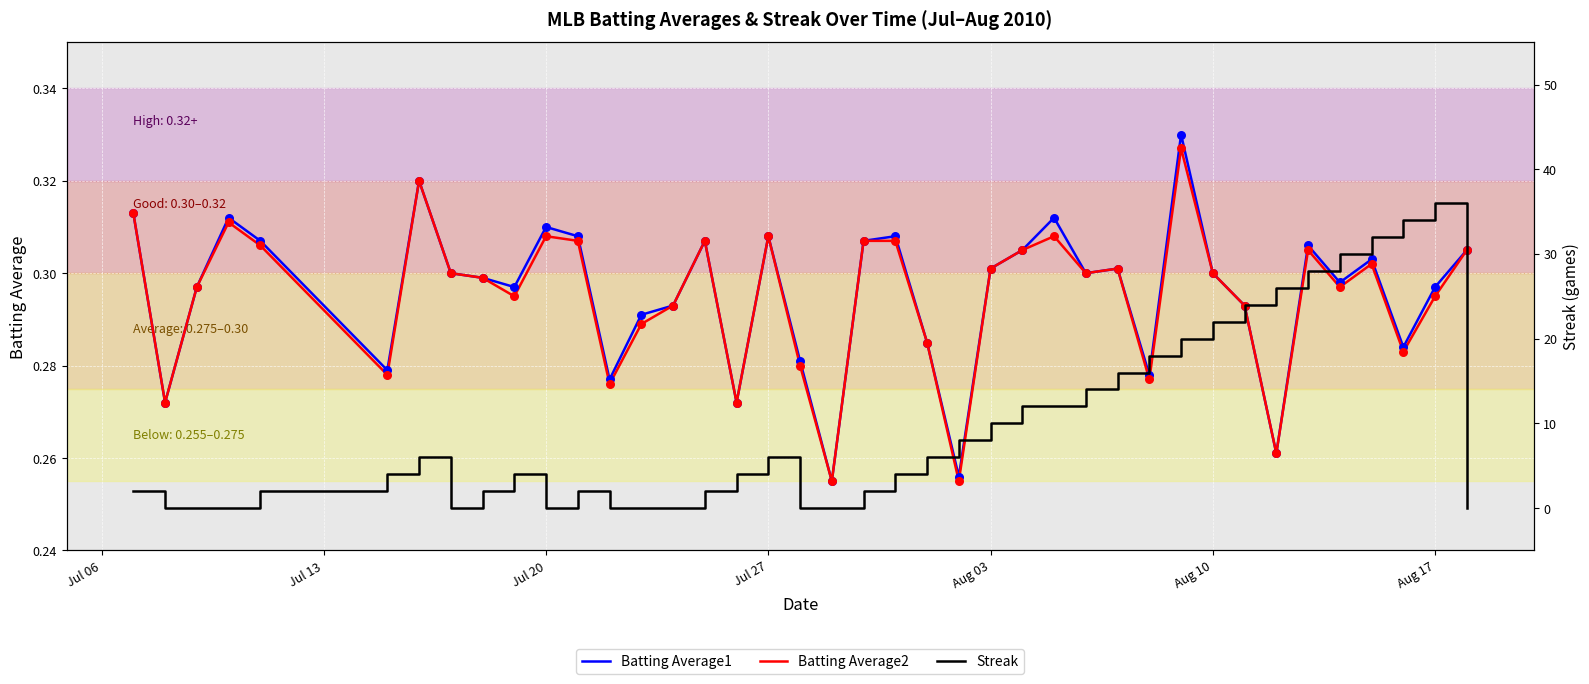

At how many categories does at least one series exceed 4?

19